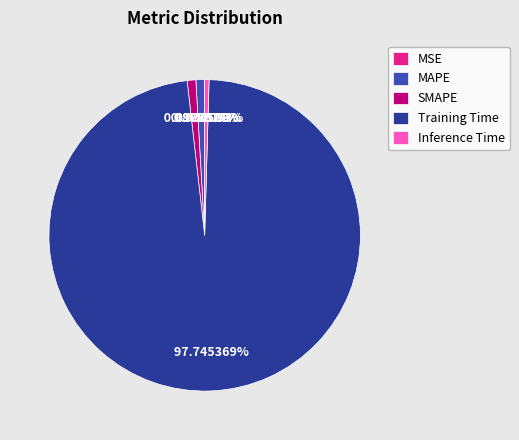

To the nearest percent, what is the difference between the Inference Time and Training Time slice percentages?

97%